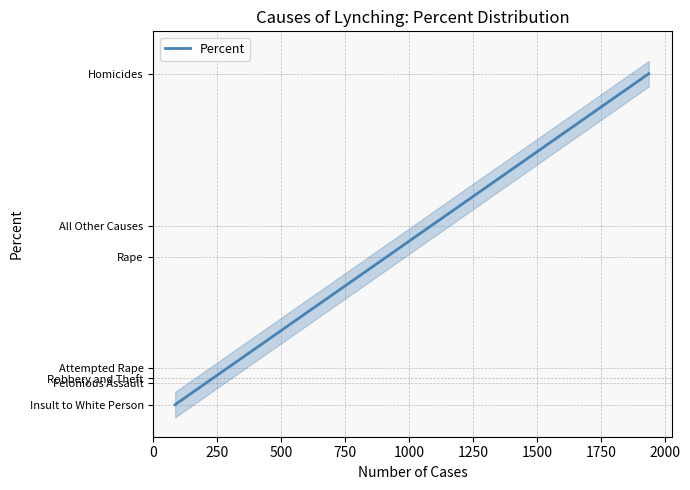

What is the maximum value shown in the chart?

40.8